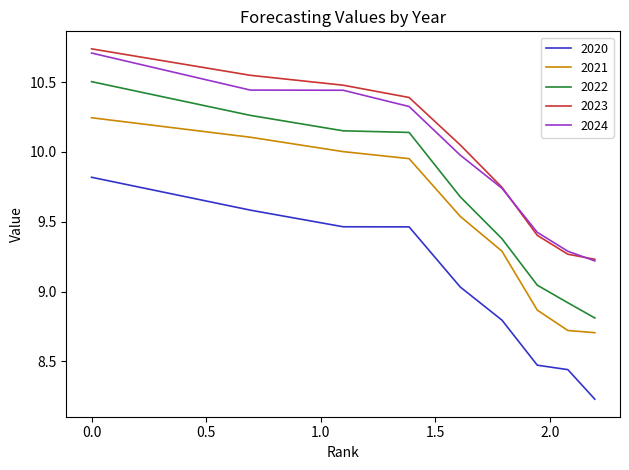

Which series has the largest range (max minus min)?

2022